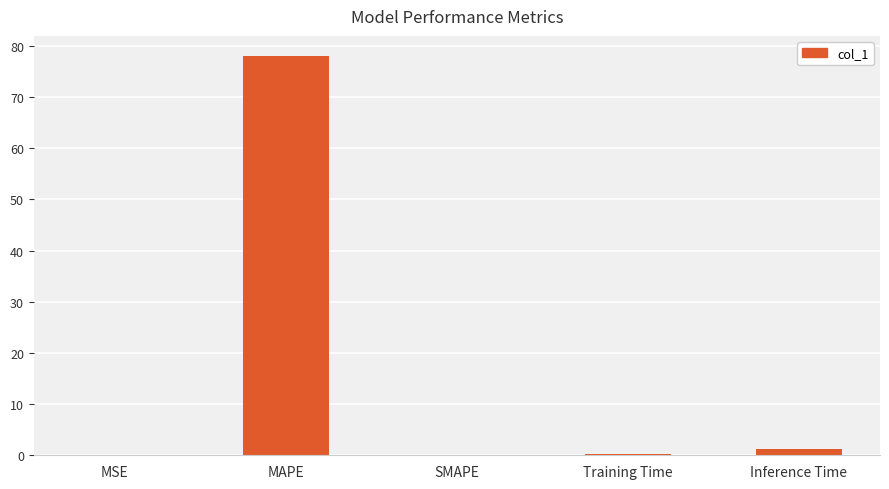

Is it true that the value at SMAPE is -28.5?

False